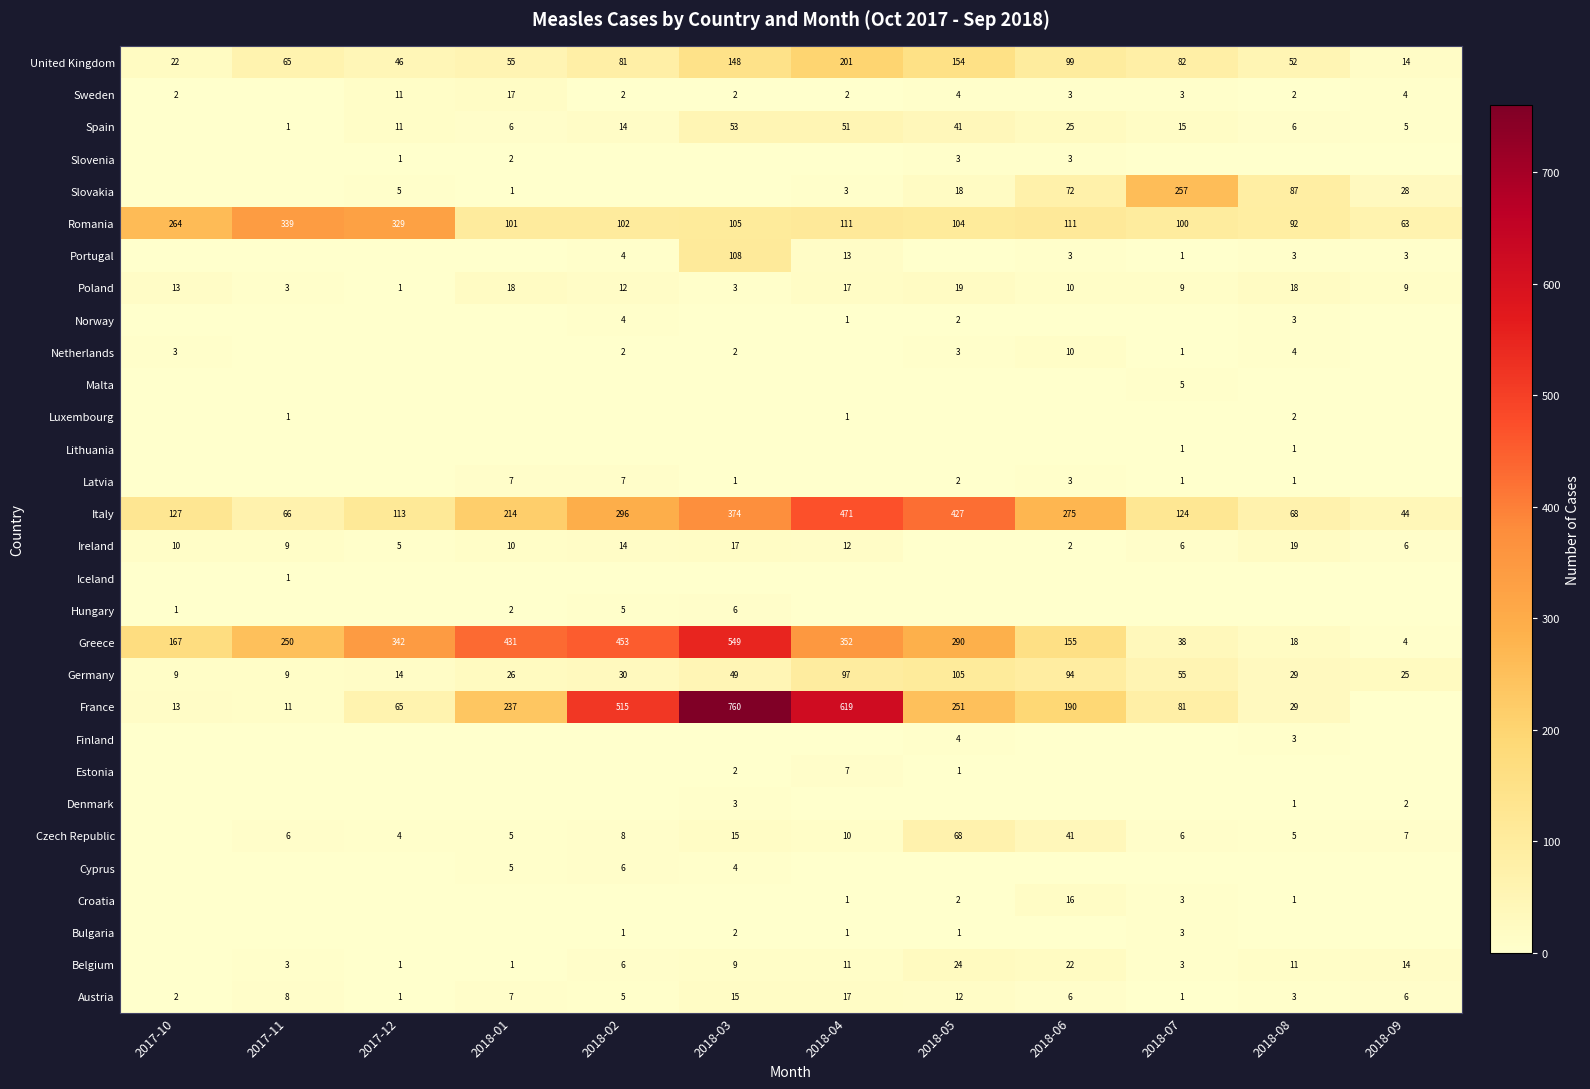

Between 2018-02 and 2018-07, which is larger?

2018-02